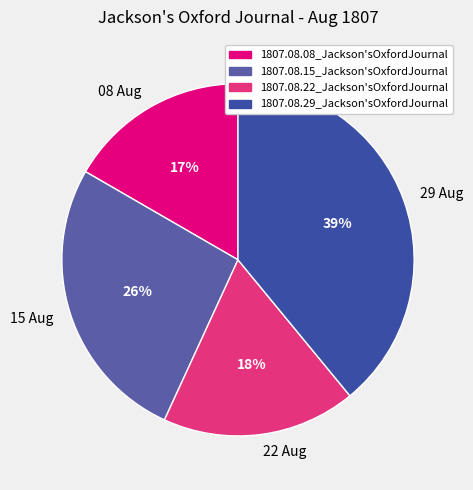

Which has a higher value, 22 Aug or 08 Aug?

22 Aug